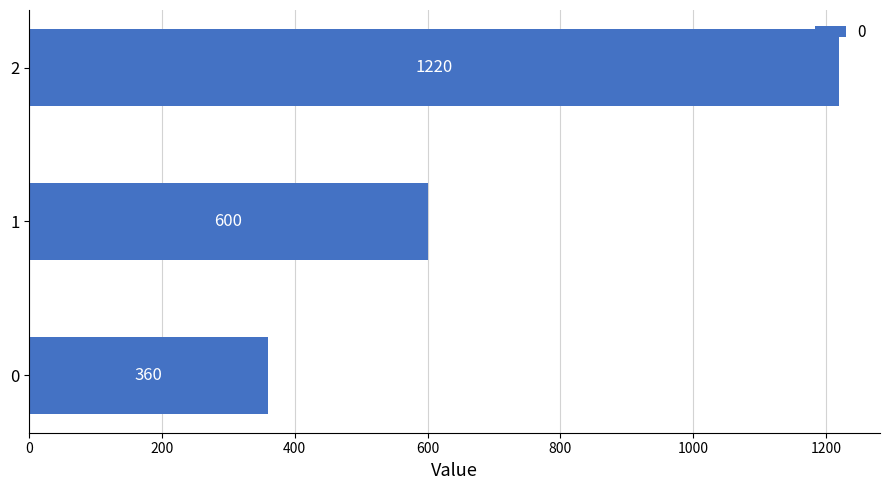

Rank the categories by value from highest to lowest.

2, 1, 0